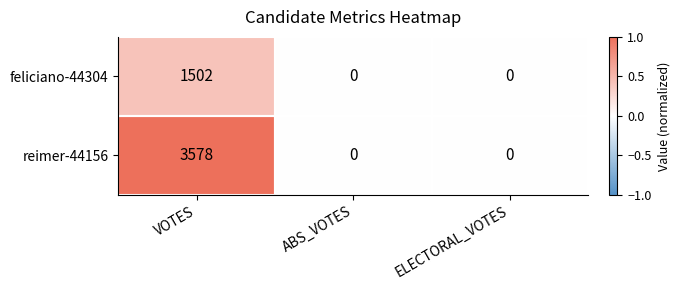

True or false: feliciano-44304 has a value of 0 at ELECTORAL_VOTES.

True